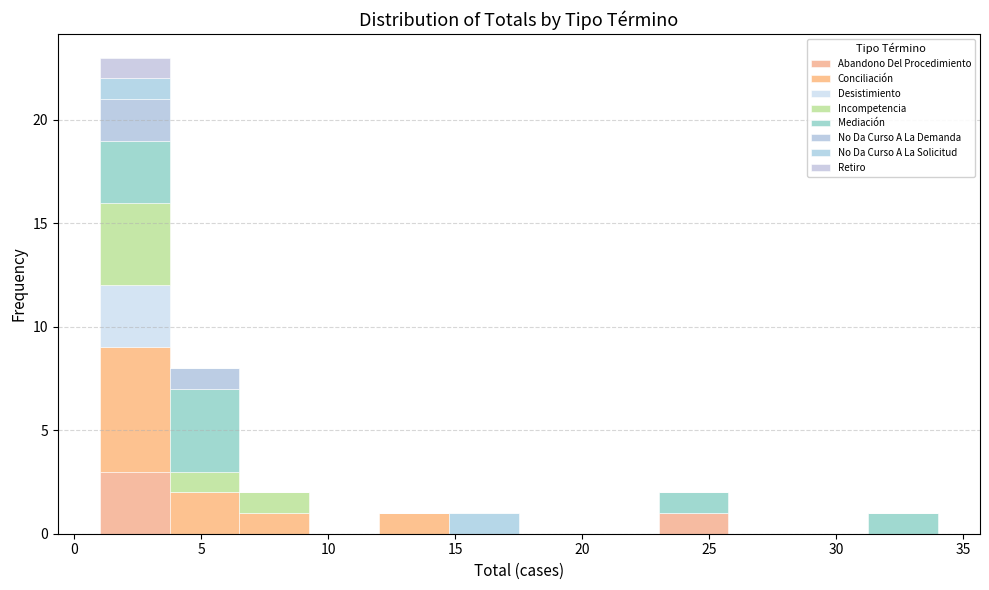

What is the total height of the stacked bar covering 1.00 to 3.75 on the x-axis? Neither the bar edges nor the heights are printed on the chart, so give them approximately, as read against the axes.

23